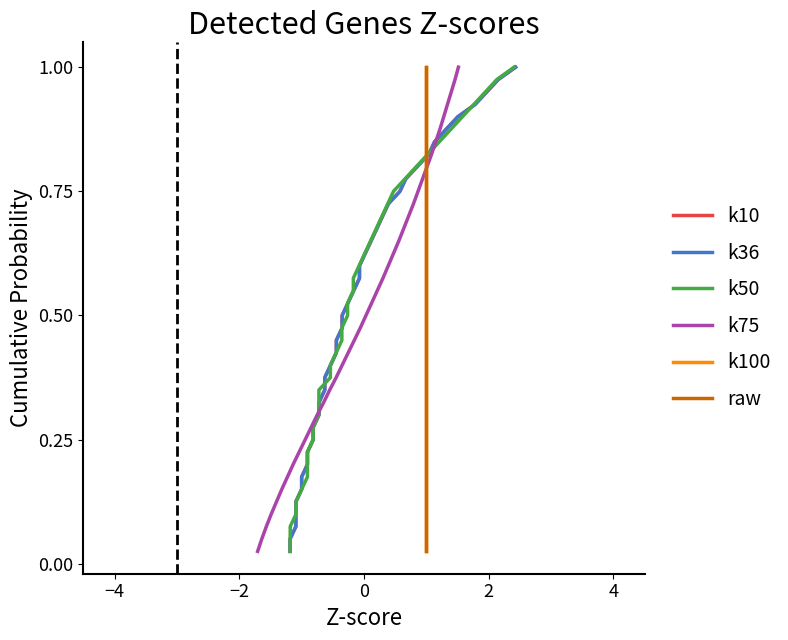

What is the value of the raw point at the 38th from the left?

0.9